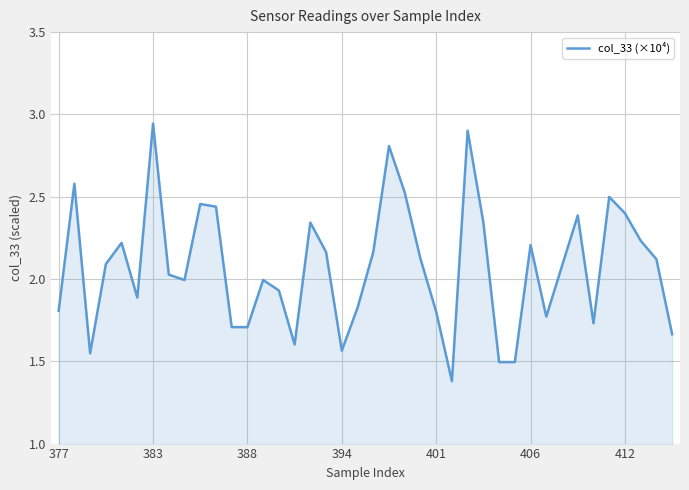

What is the minimum value shown in the chart?

1.4